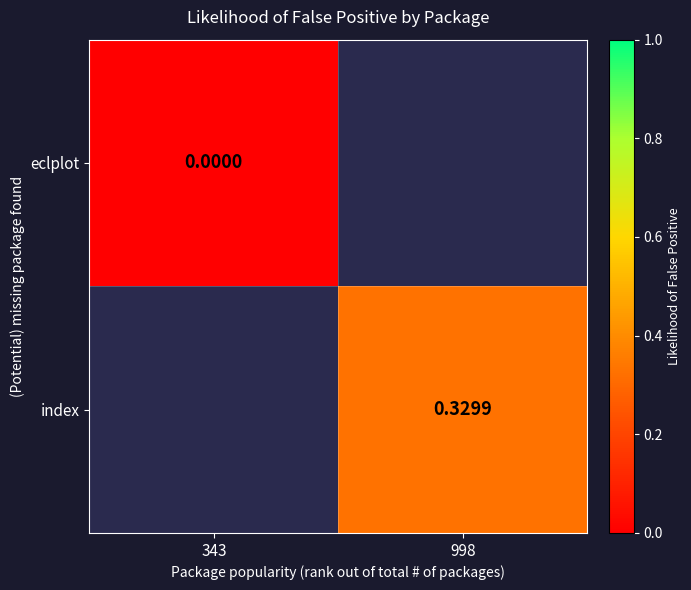

The value of index at 998 is 0.3. True or false?

True